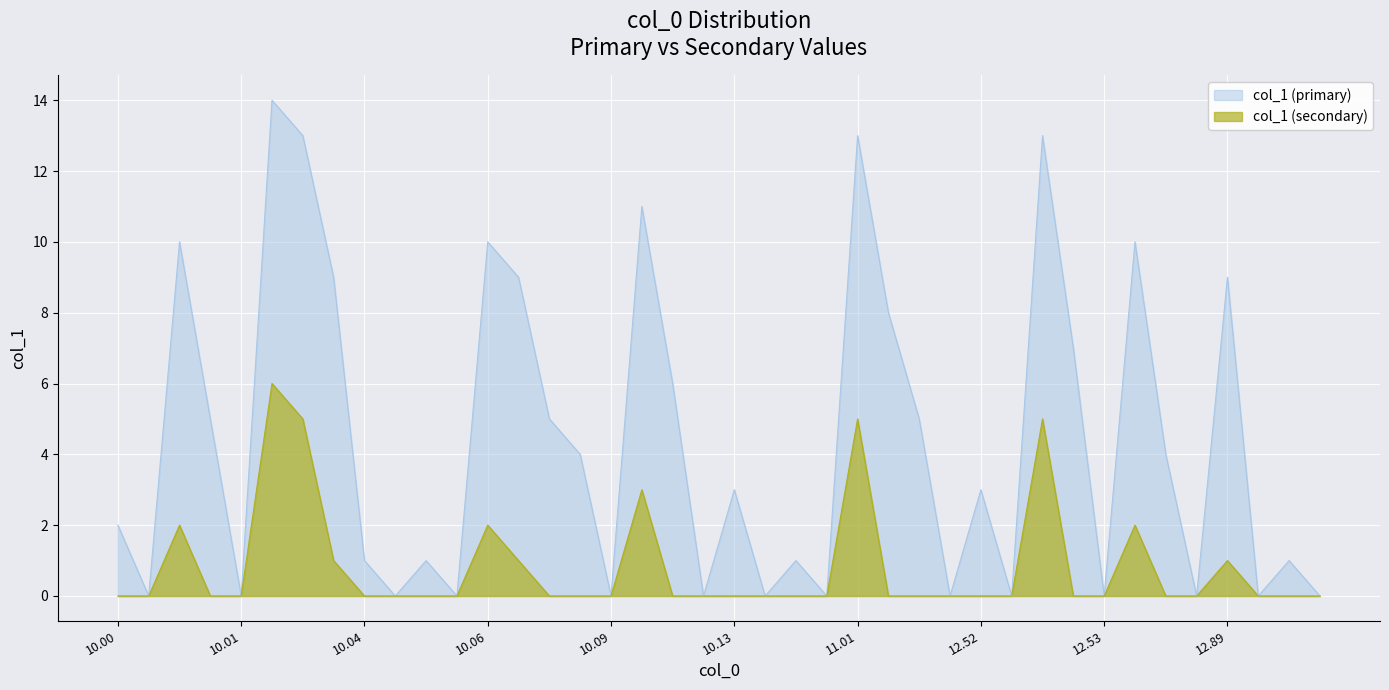

Rank the series by their maximum value, from lowest to highest.

col_1 (secondary), col_1 (primary)